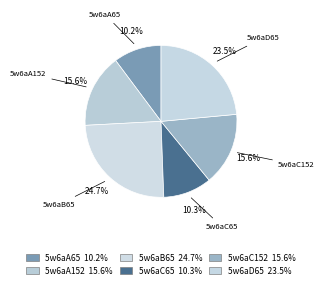

Rank the categories by value from lowest to highest.

5w6aA65, 5w6aC65, 5w6aC152, 5w6aA152, 5w6aD65, 5w6aB65